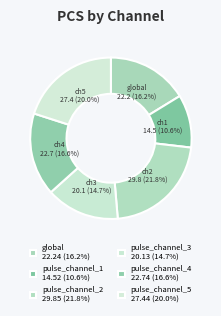

How many slices are in this pie chart?

6